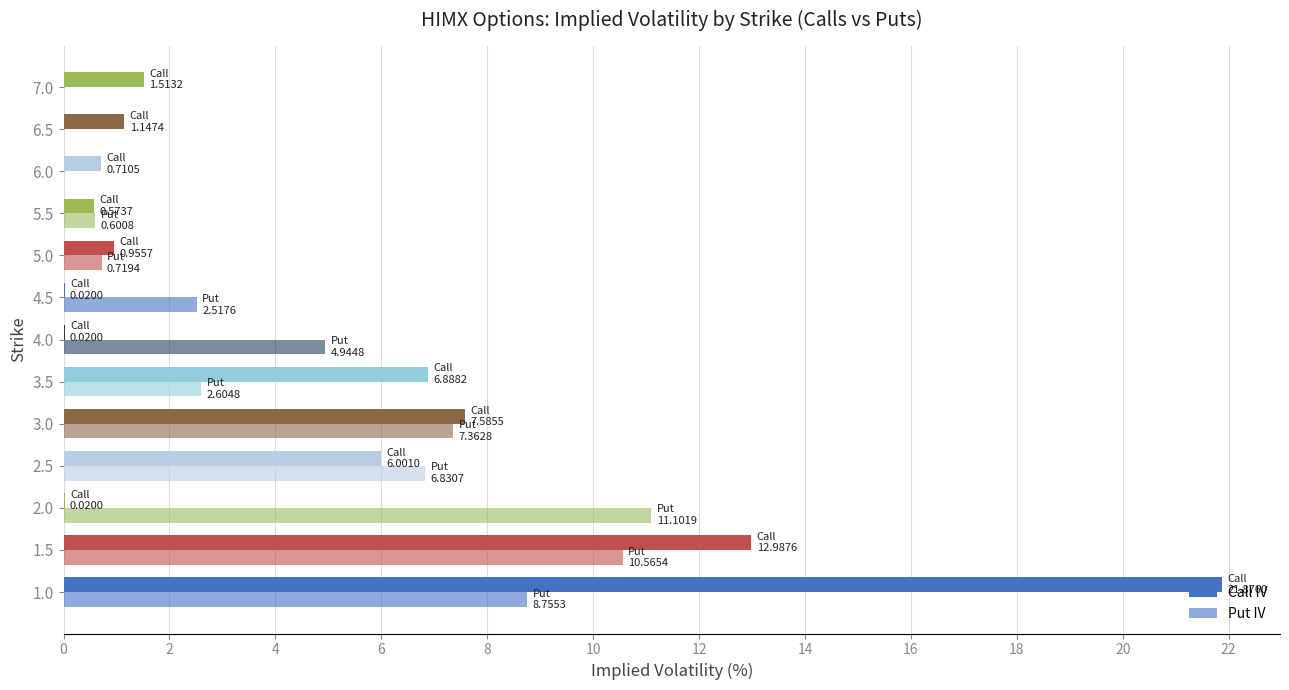

What is the sum of all Put IV values?

56.0